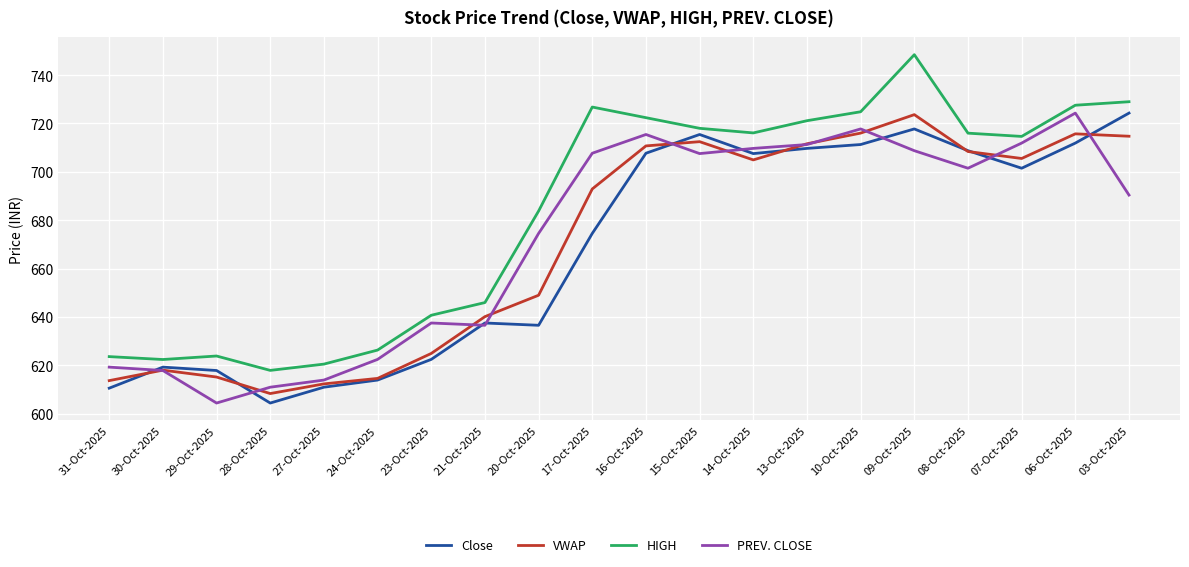

Where is the first local maximum for HIGH?

29-Oct-2025